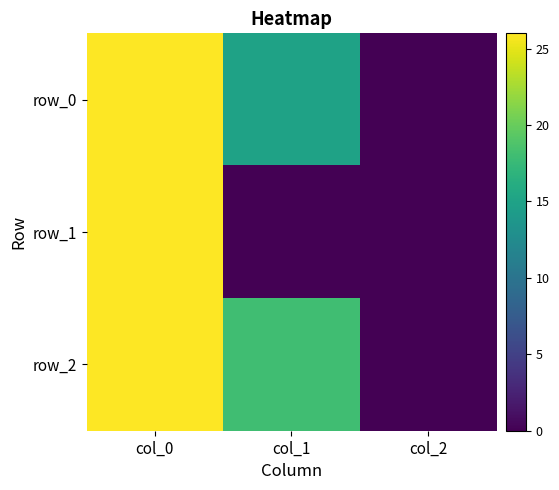

At which category is the sum across all series the highest?

col_0